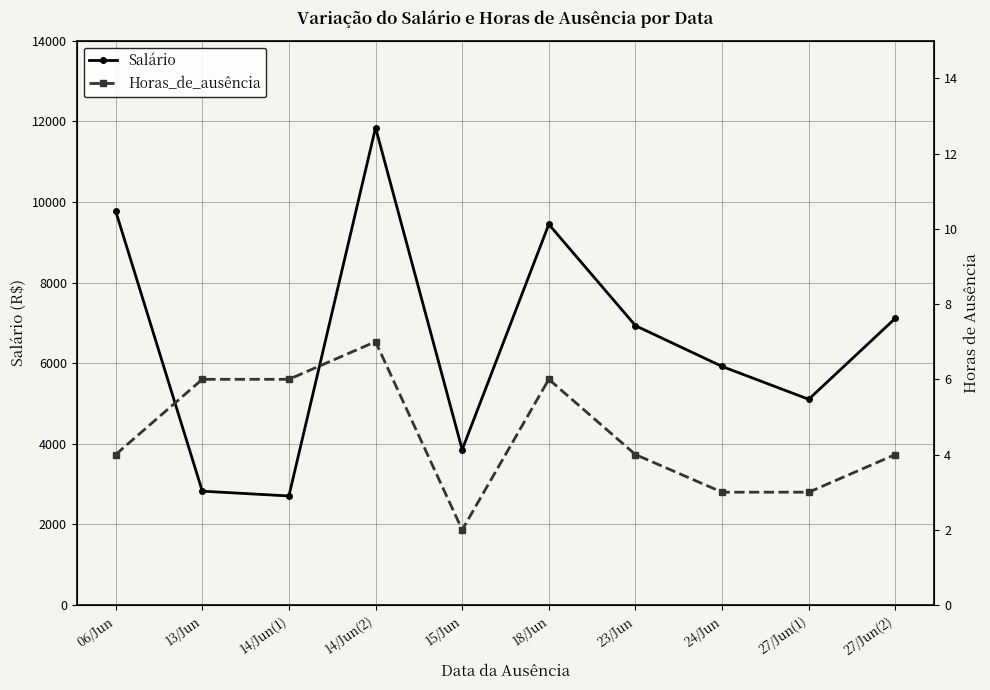

What is the label of the 1st point from the right?

27/Jun(2)